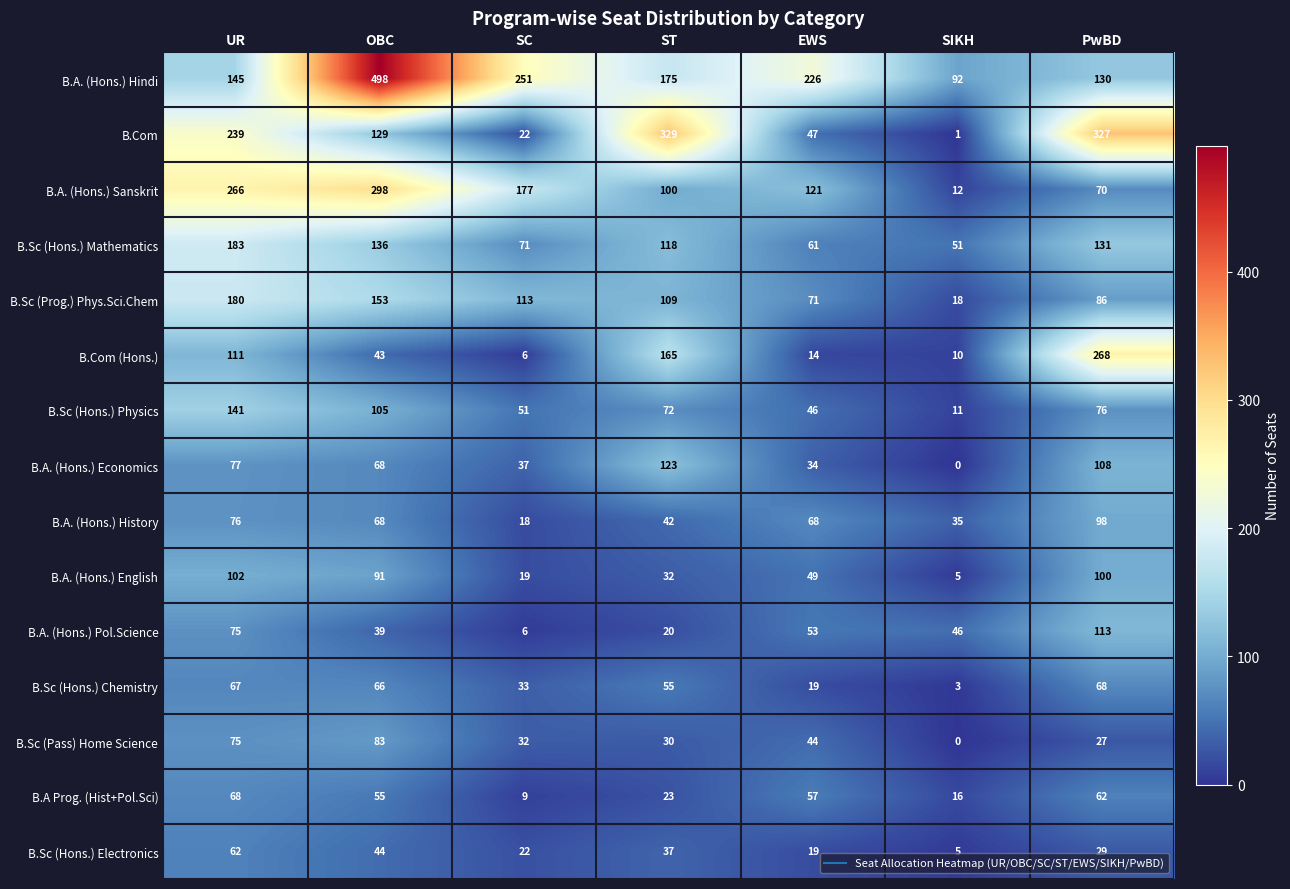

Between OBC and ST, which series saw the biggest shift?

B.A. (Hons.) Hindi